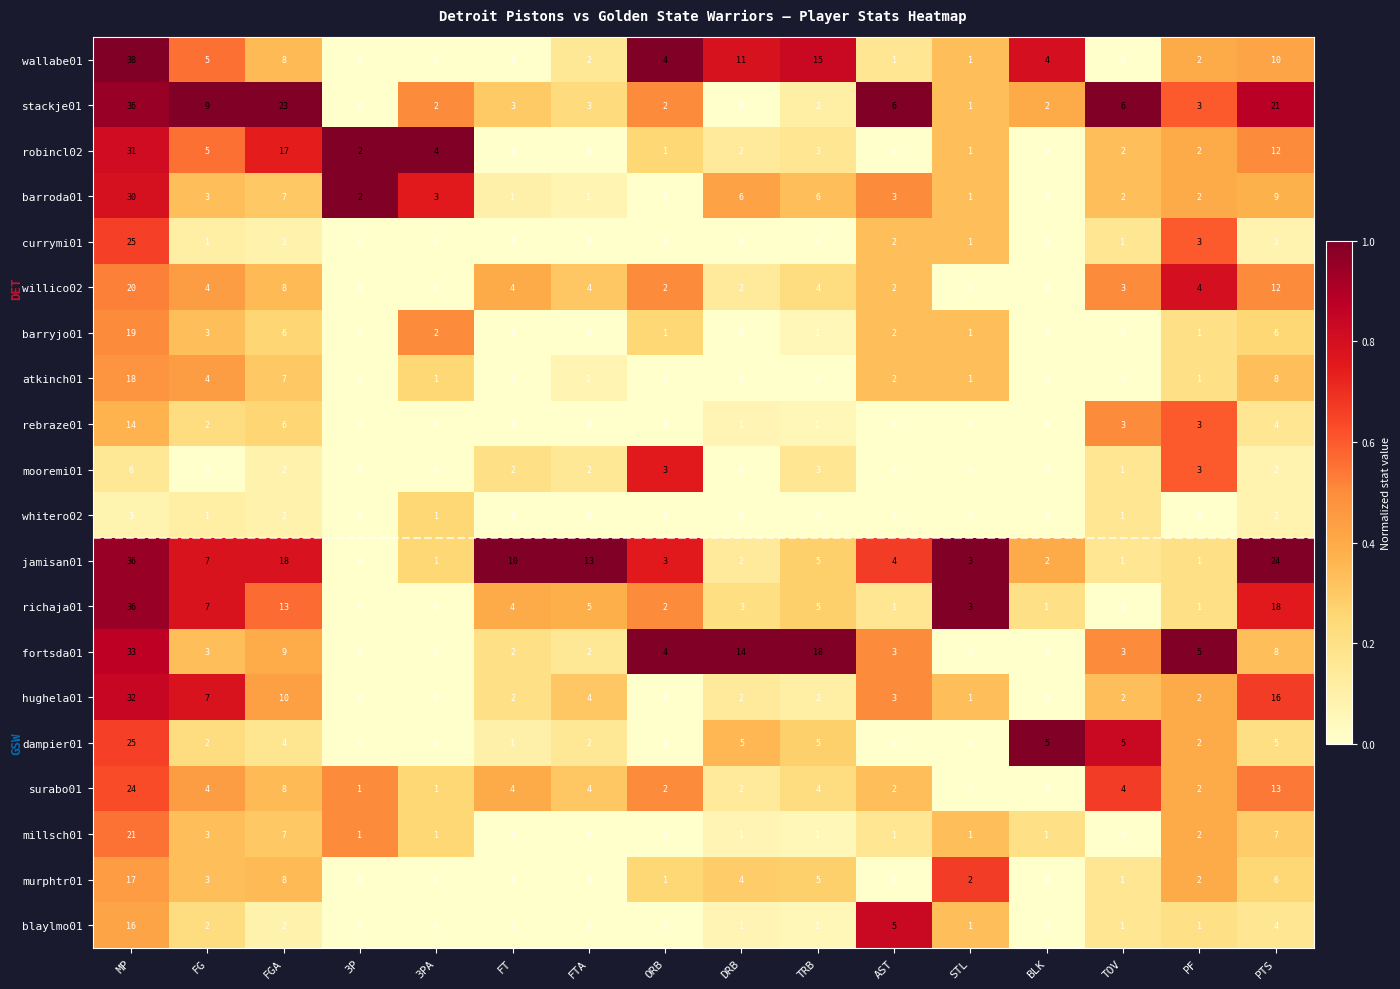

What is the spread (max minus min) of values at TRB?

18